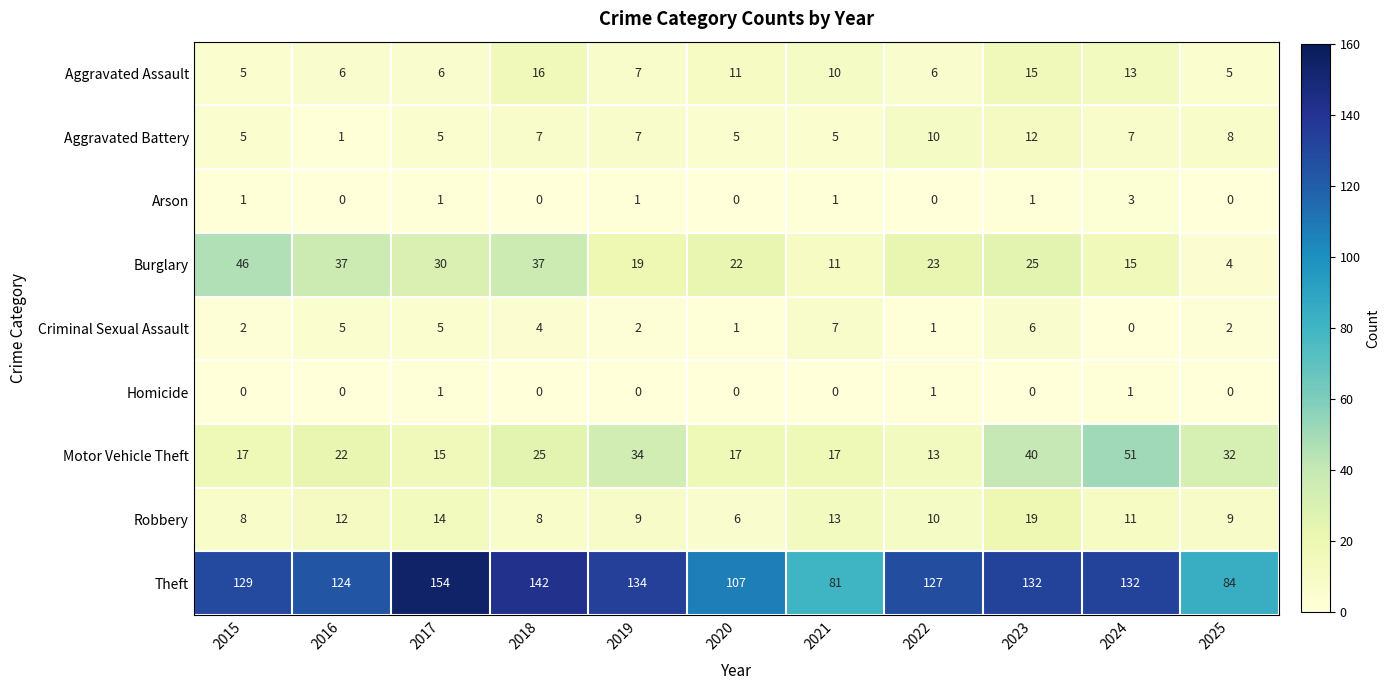

At which category is the sum across all series the highest?

2023